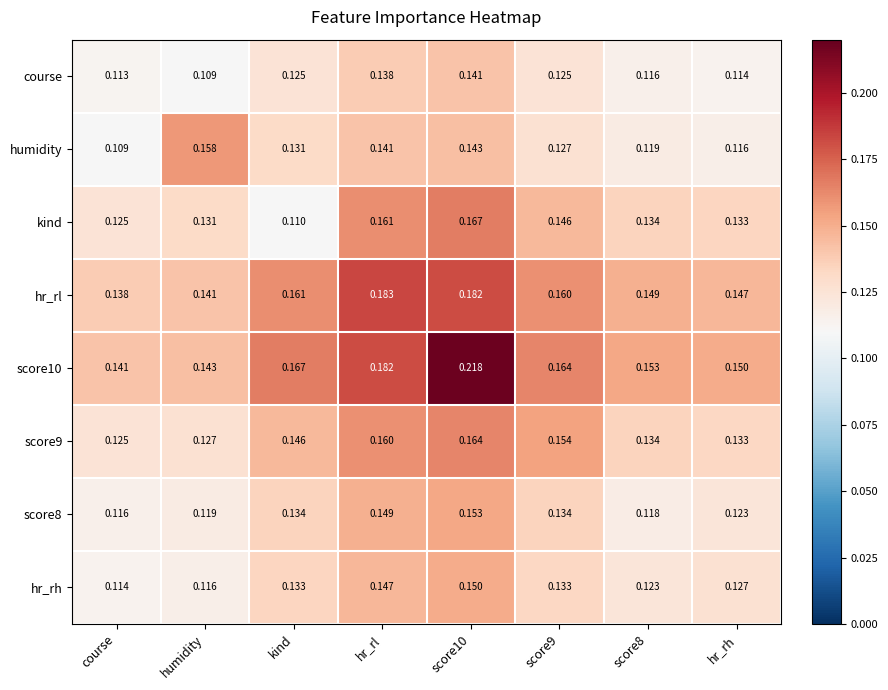

Which series changed the most between kind and score9?

kind